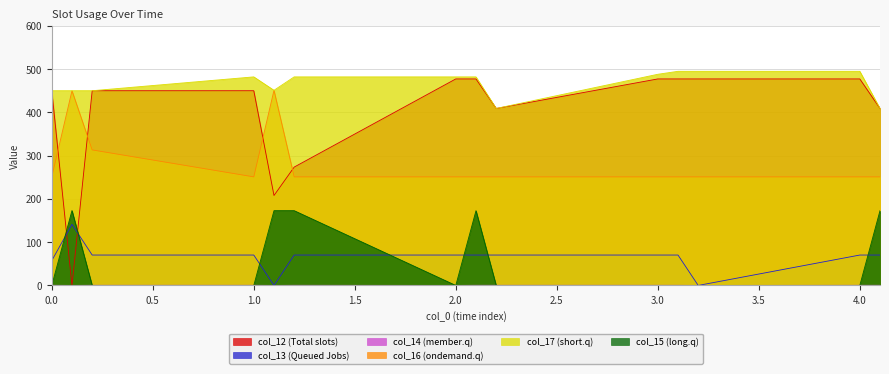

What is the label of the 12th point from the left?

3.2